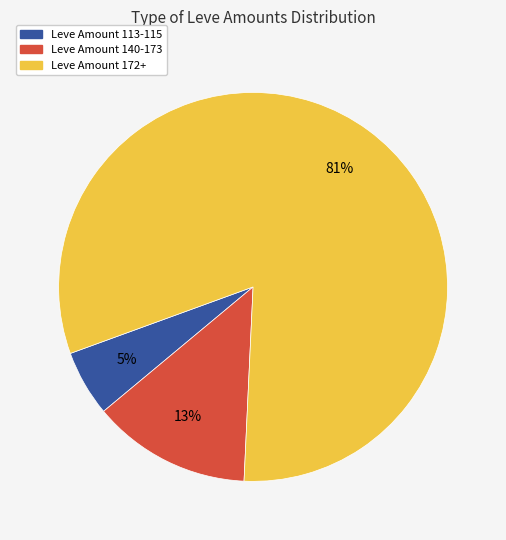

Between Leve Amount 140-173 and Leve Amount 113-115, which is larger?

Leve Amount 140-173